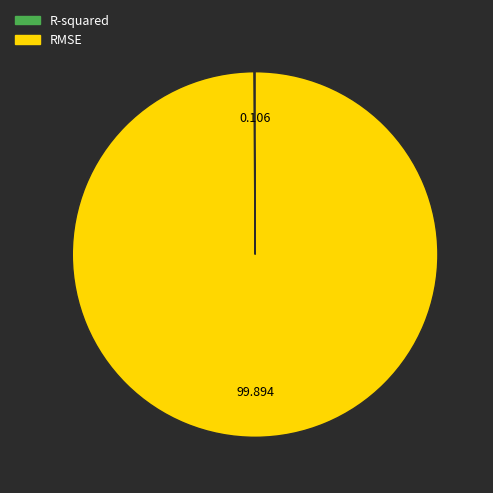

Does any single category account for the majority?

Yes